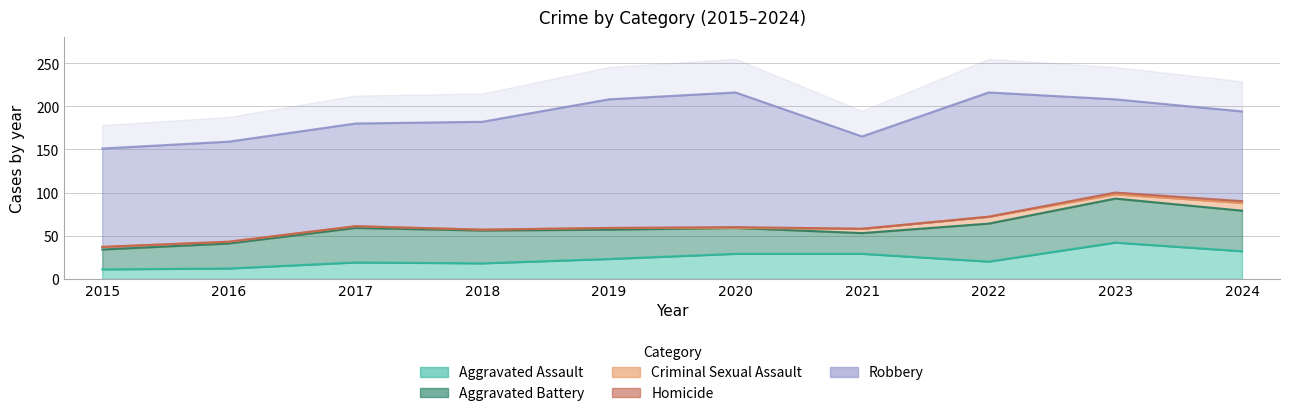

True or false: Criminal Sexual Assault has more than 1 points higher than both neighbors.

True